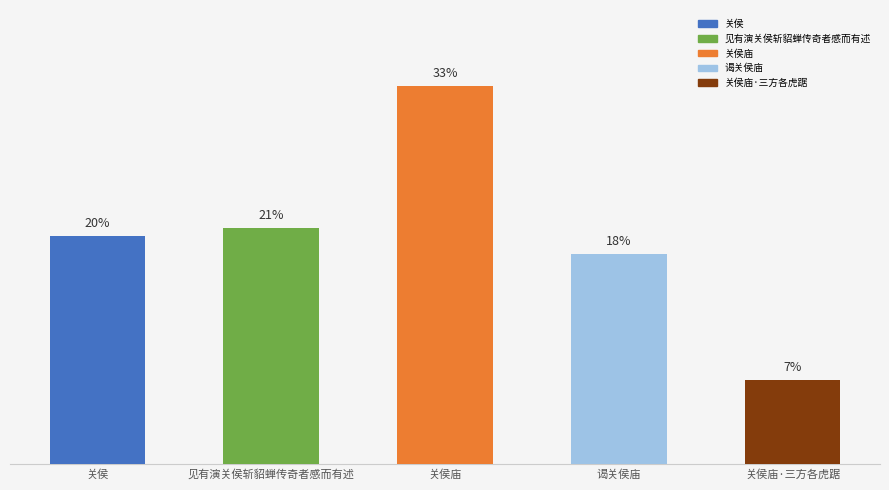

What is the greatest value displayed?

33.3